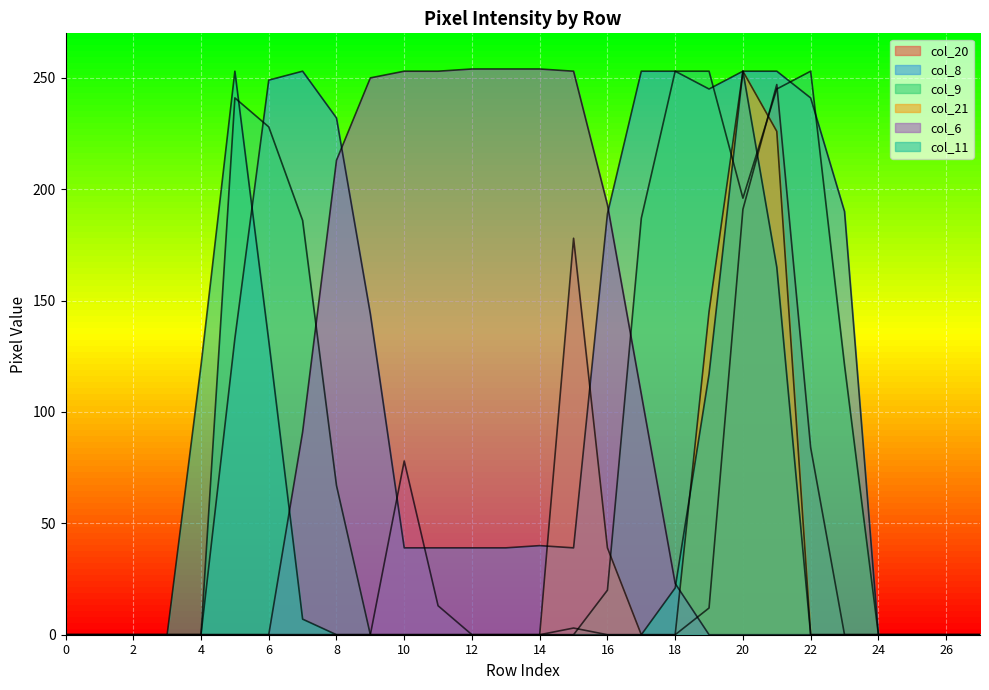

Which series has the largest total across all categories?

col_8